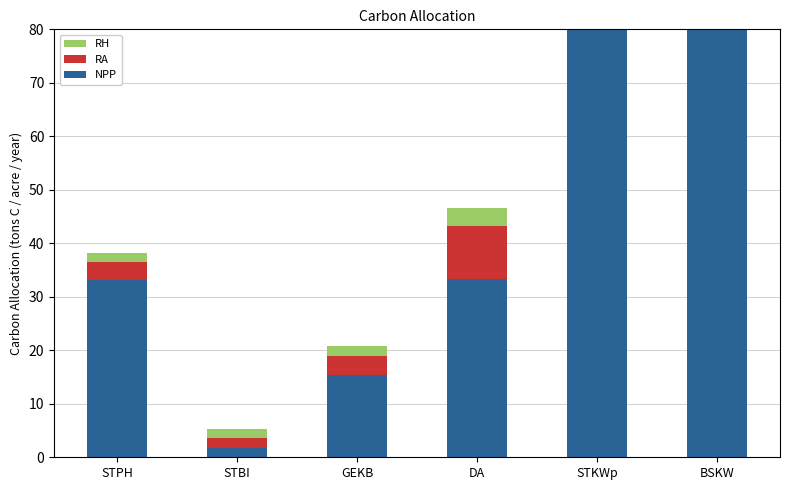

How many data points in NPP are above 33?

4